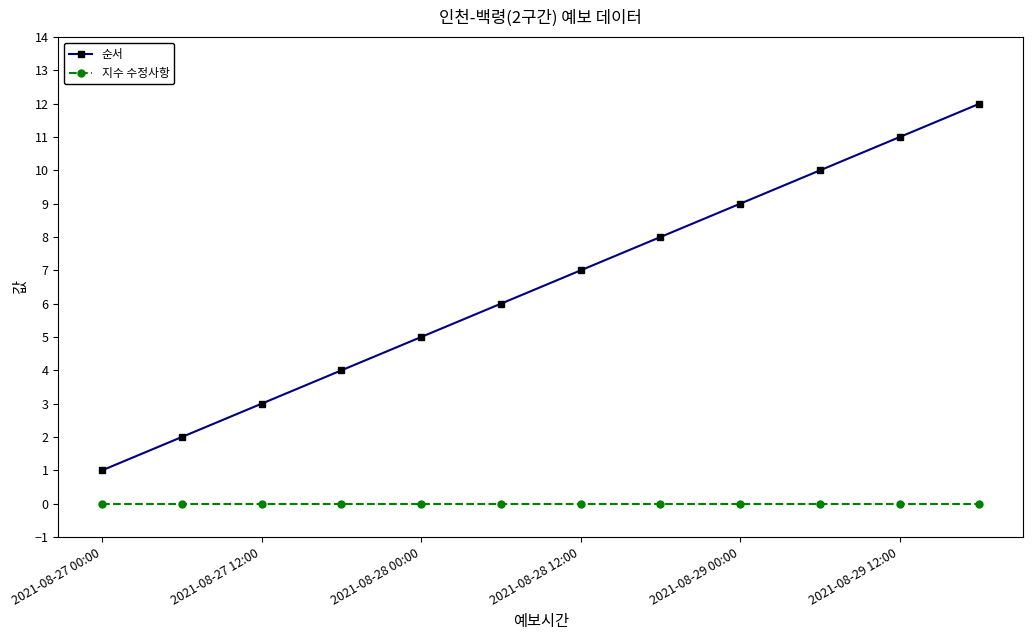

What is the greatest value displayed?

12